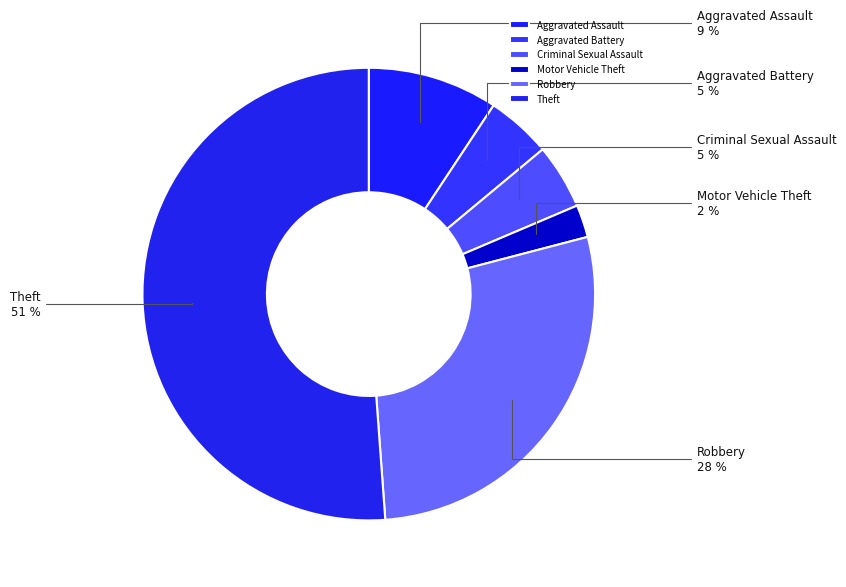

What percentage is the Aggravated Battery slice, to the nearest percent?

5%